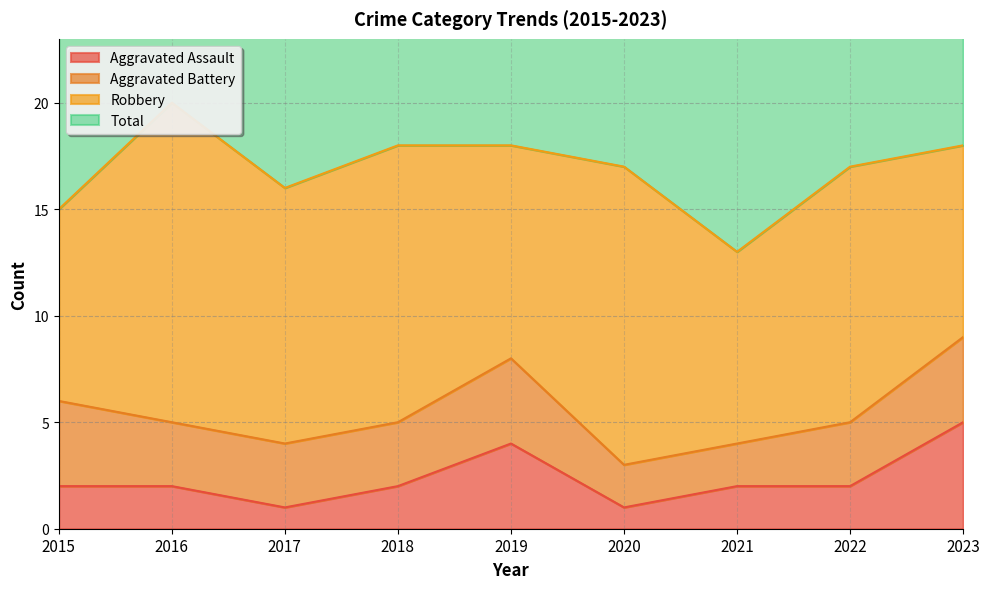

At which label does Aggravated Assault first exceed 2?

2019